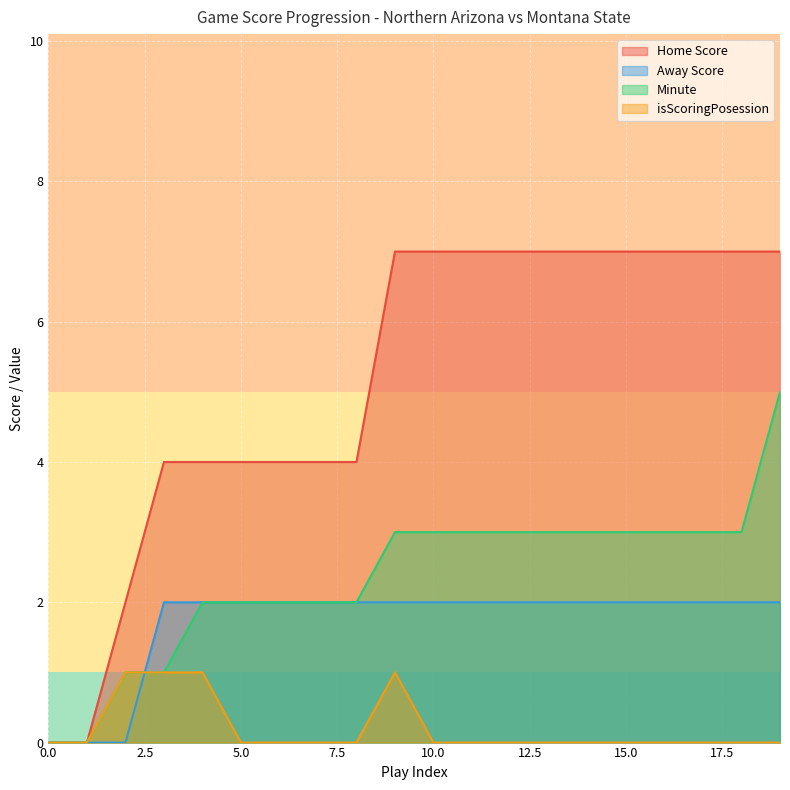

The Home Score series shows 4 at 6. True or false?

True